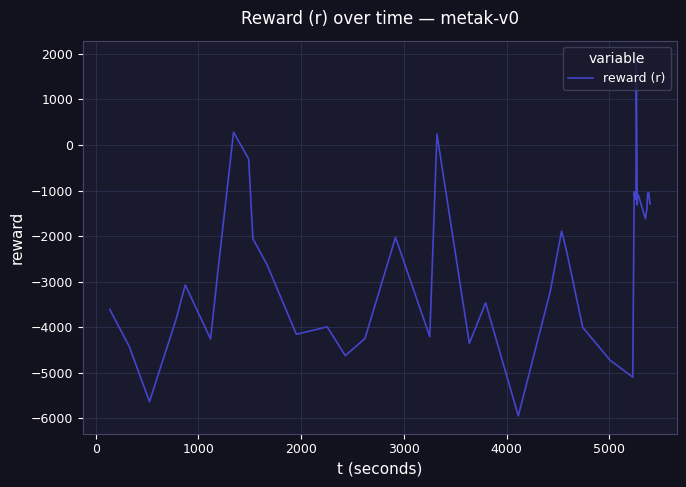

What is the greatest value displayed?

1896.7